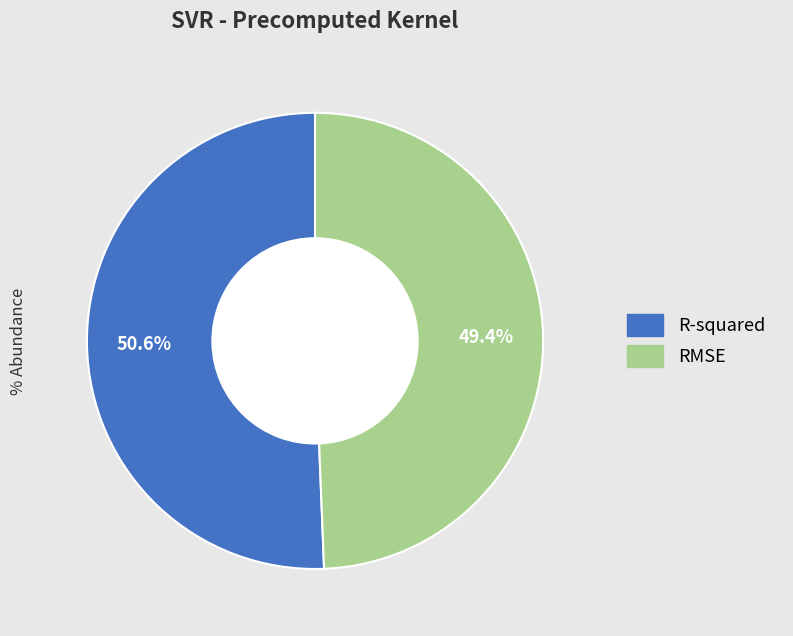

Is it true that R-squared is 36% of the pie?

False